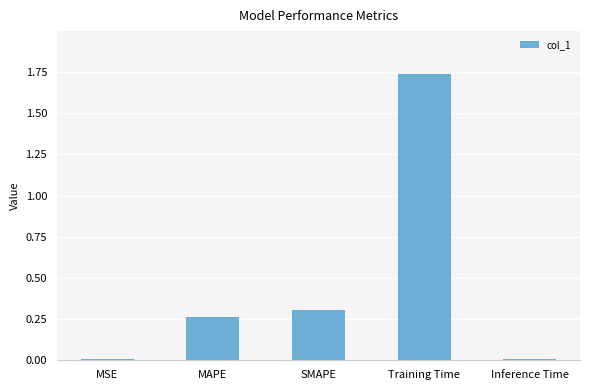

Which has a higher value, Inference Time or SMAPE?

SMAPE